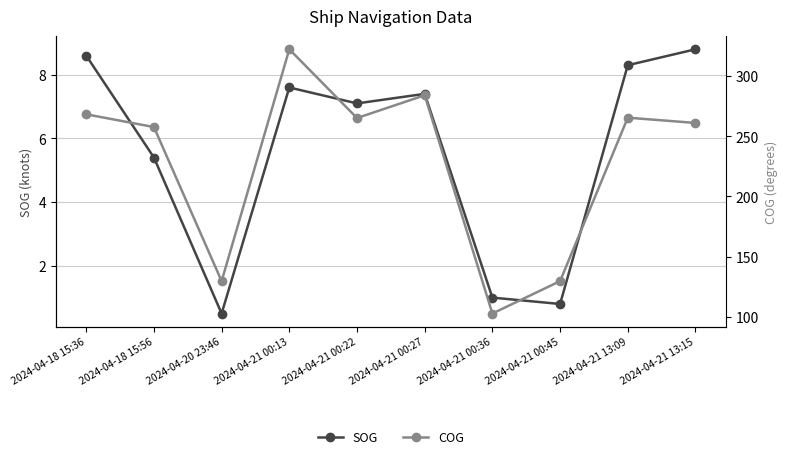

The SOG series shows 2.0 at 2024-04-21 00:27. True or false?

False